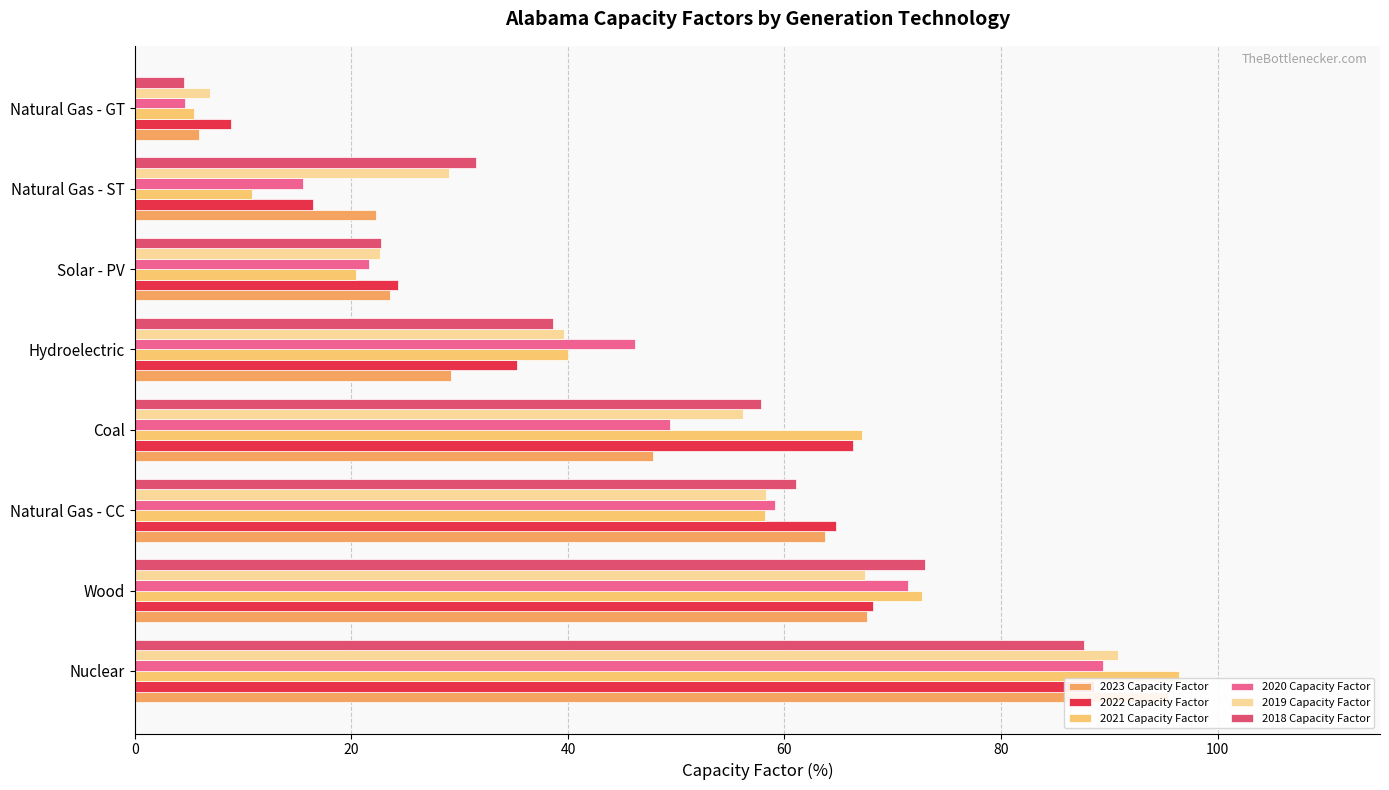

What is the sum of all 2022 Capacity Factor values?

372.9